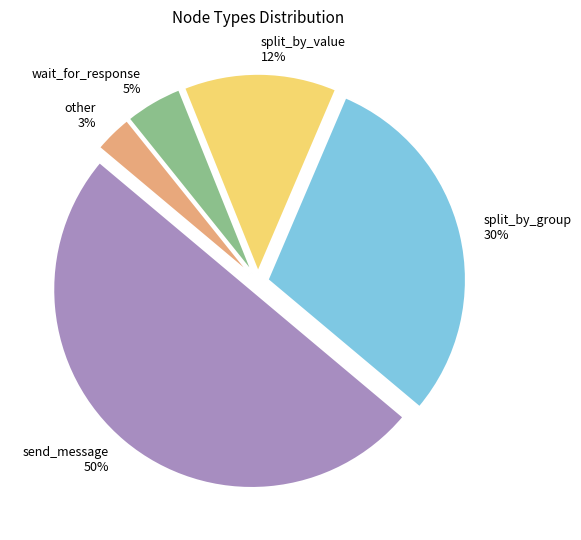

What is the largest slice in the pie chart?

send_message